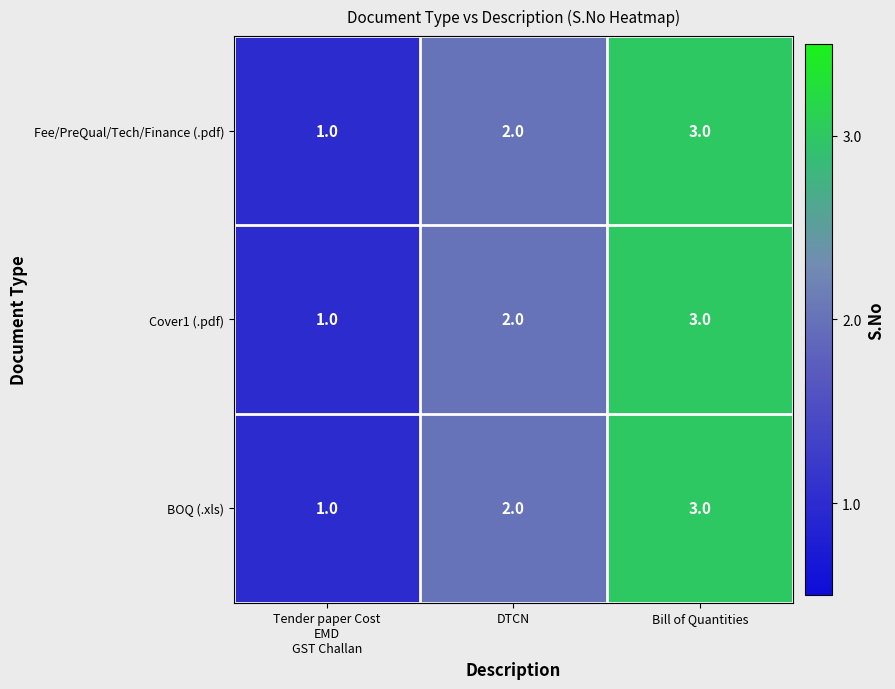

What is the sum of the Fee/PreQual/Tech/Finance (.pdf) values at Bill of Quantities and DTCN?

5